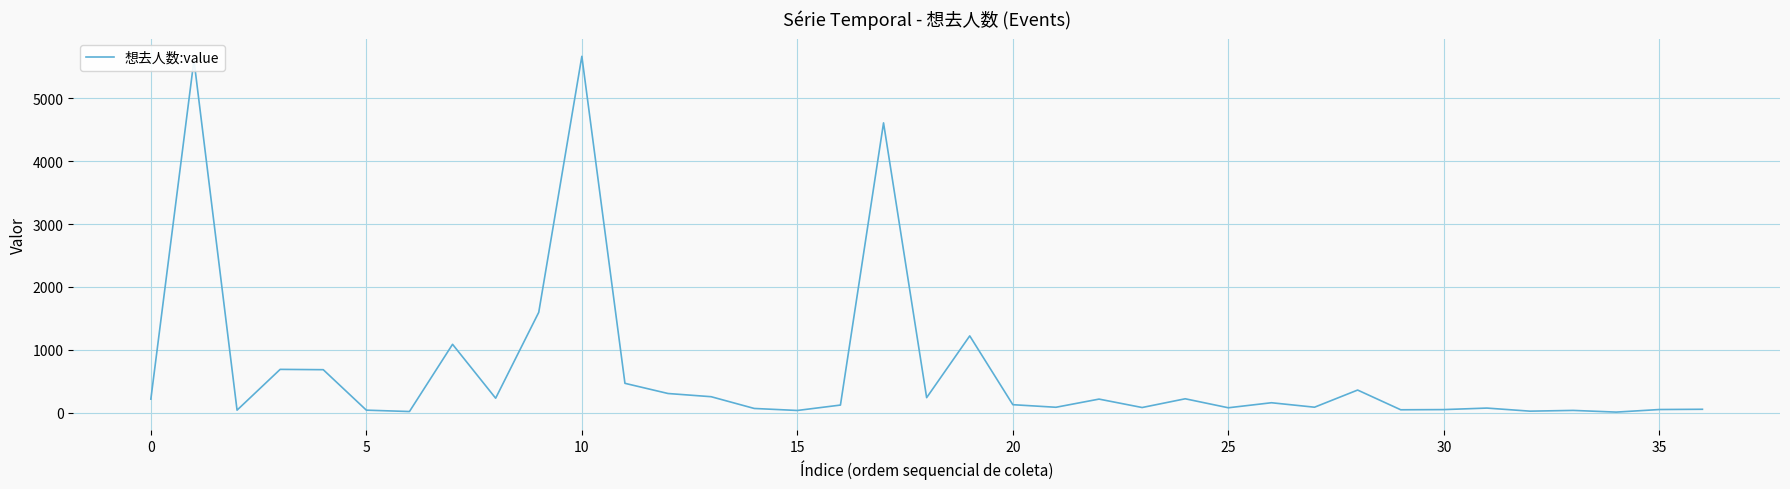

How many lines are shown in the chart?

1